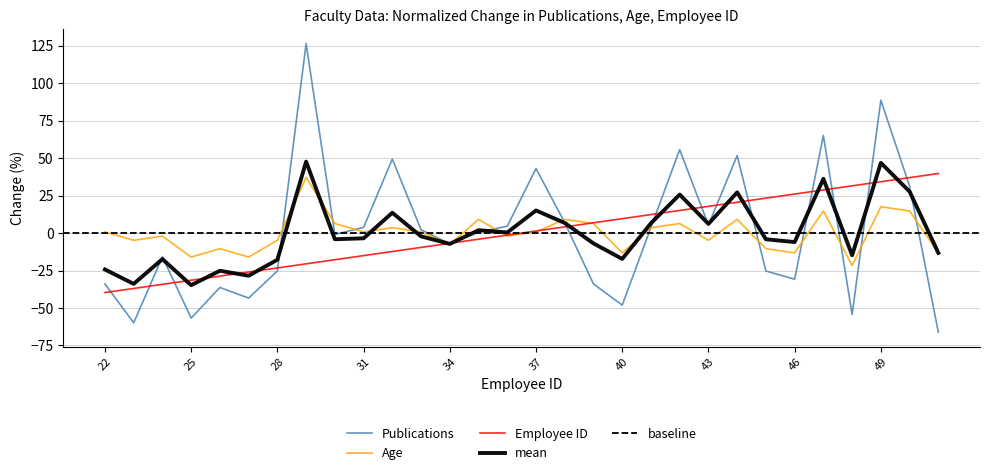

How many data points does each series have?

30